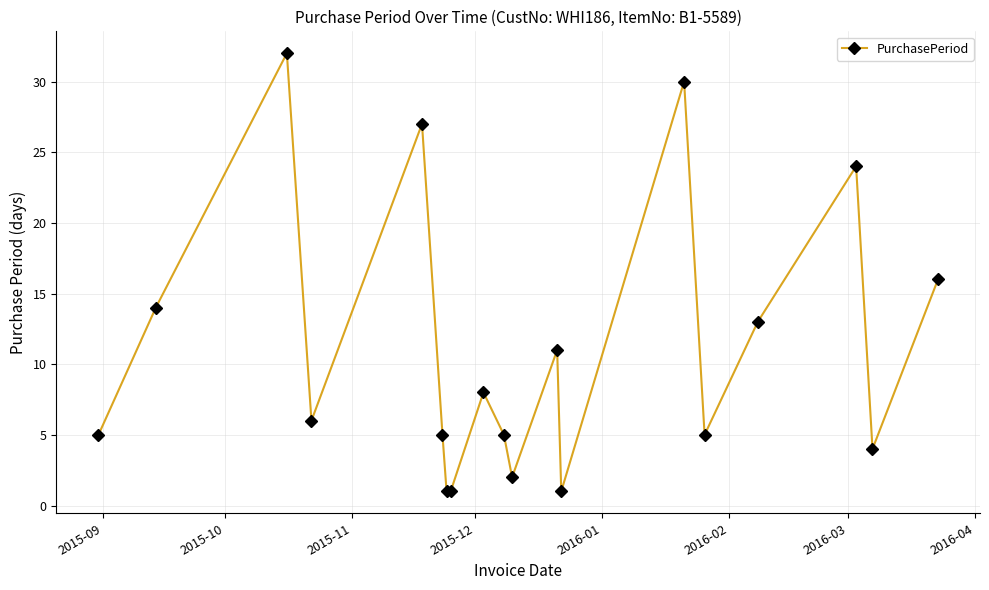

What is the average value?

11